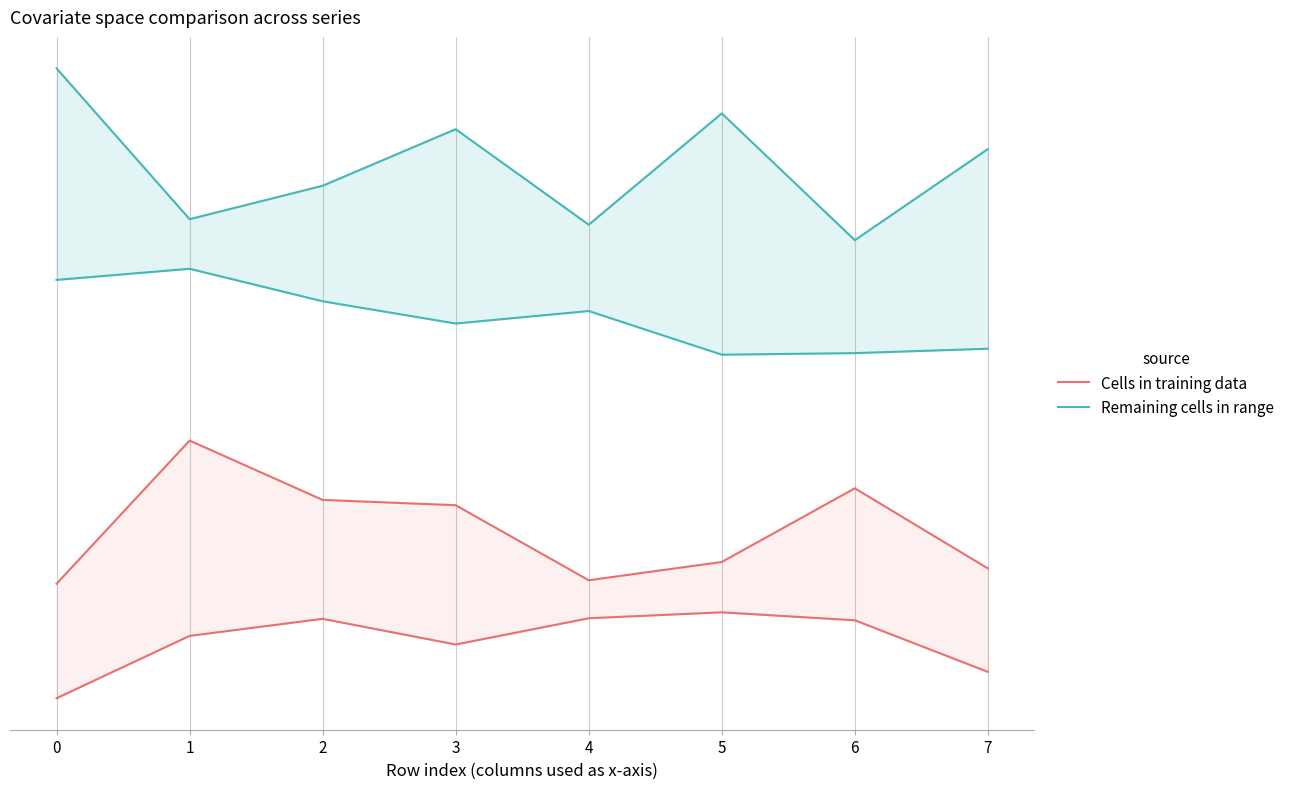

At which category does the chart reach its minimum across all series?

row_0